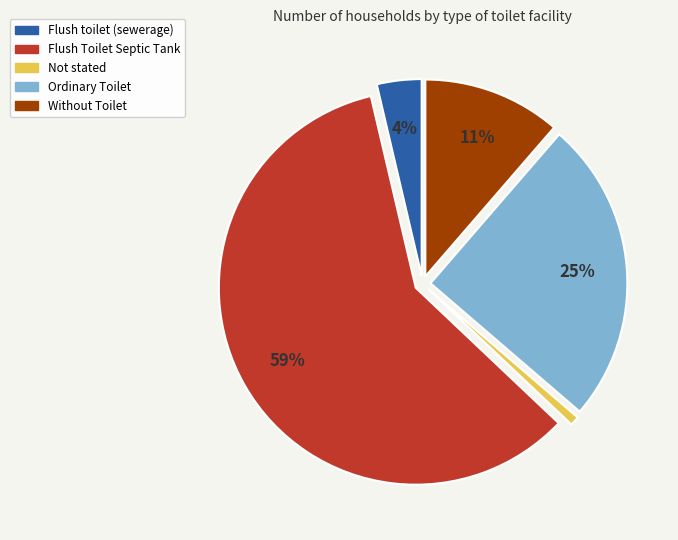

How many slices are in this pie chart?

5